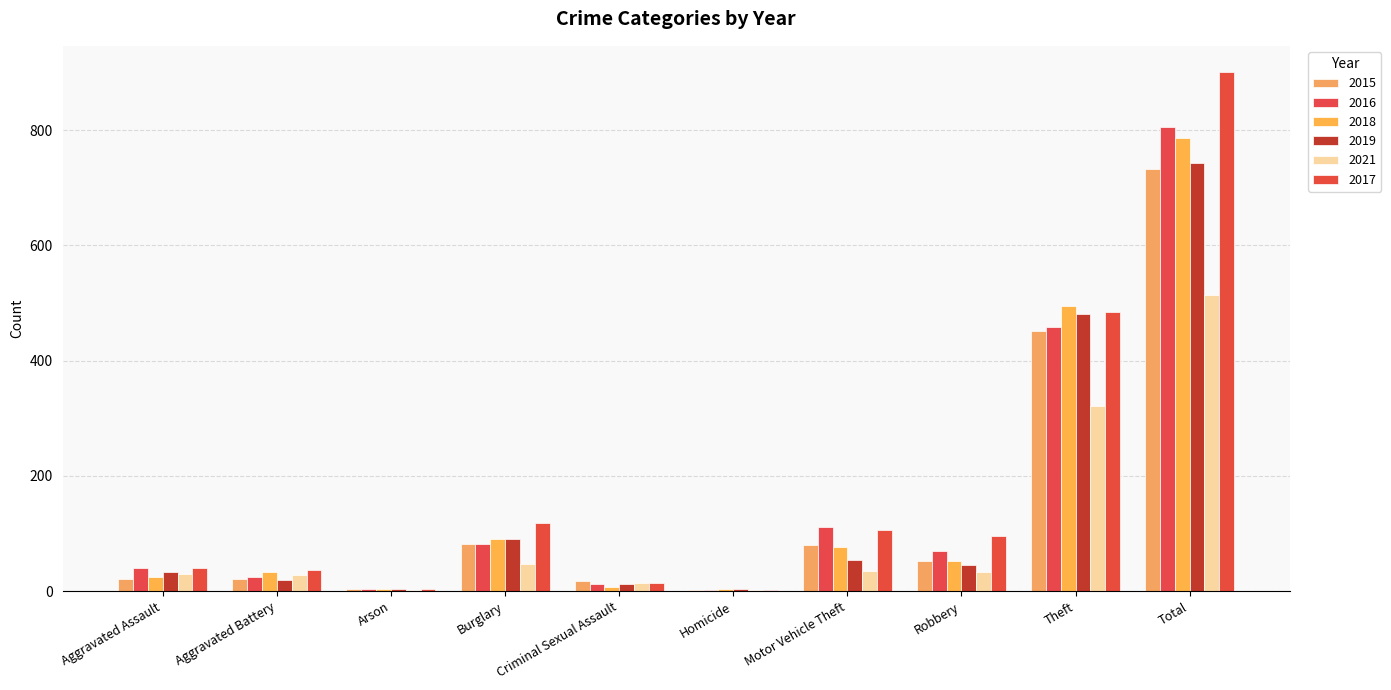

What is the average value of the 2017 series?

180